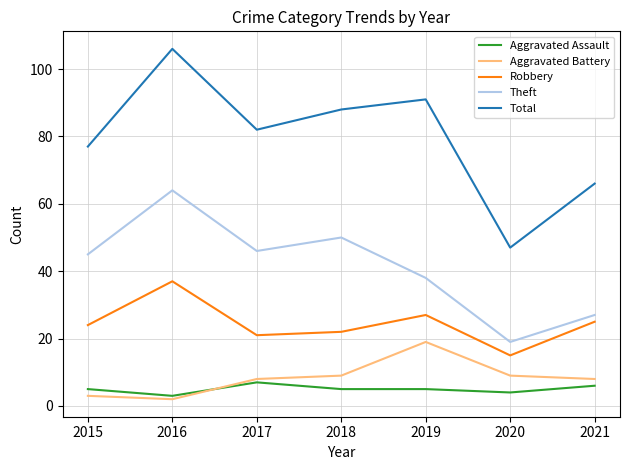

Where is the first local minimum for Robbery?

2017